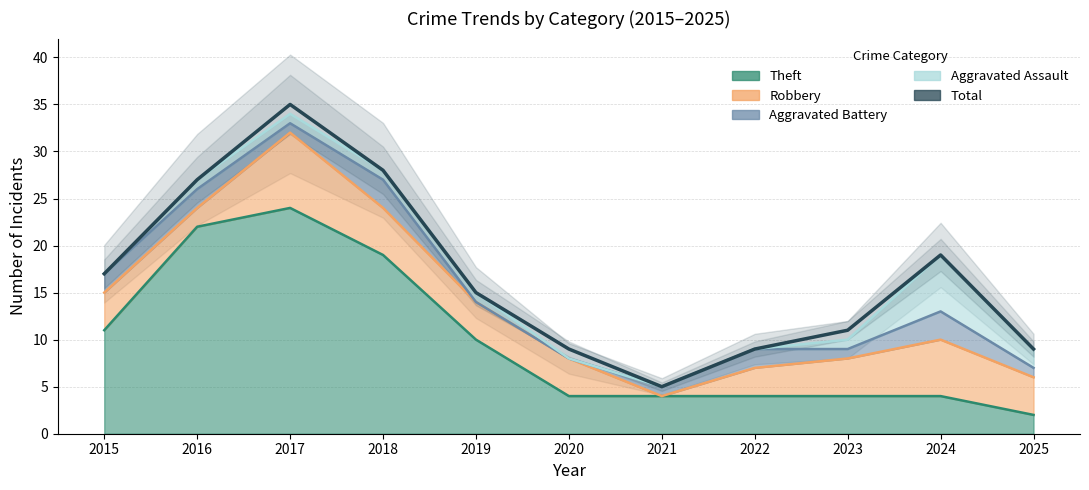

How many lines are shown in the chart?

1